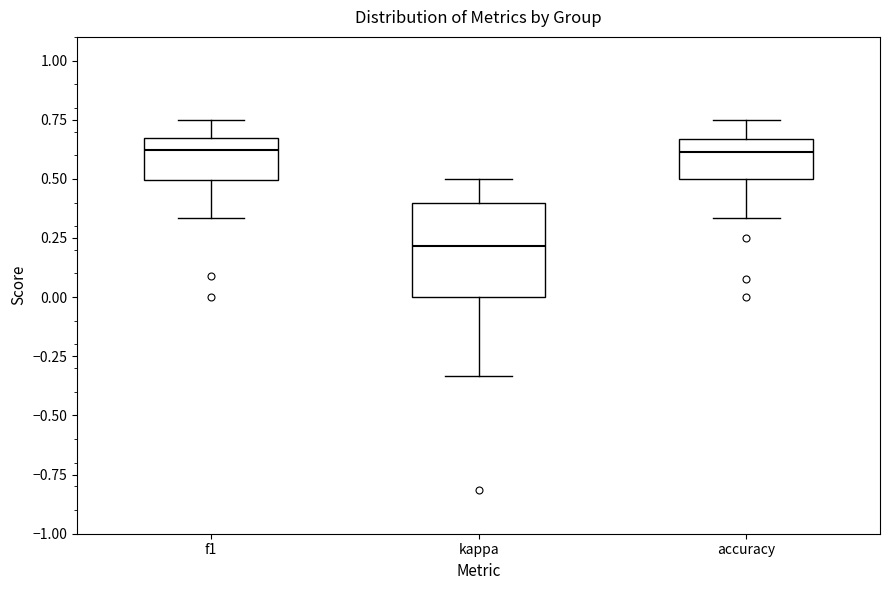

Reading left to right, read every box against the y-axis: the position of its median line, the range the box covers, and the ends of its whiskers. The values are not printed on the chart, so give them approximately, as read against the axis.

f1: median 0.60, box 0.50 to 0.65, whiskers 0.35 to 0.75
kappa: median 0.20, box 0.00 to 0.40, whiskers -0.35 to 0.50
accuracy: median 0.60, box 0.50 to 0.65, whiskers 0.35 to 0.75